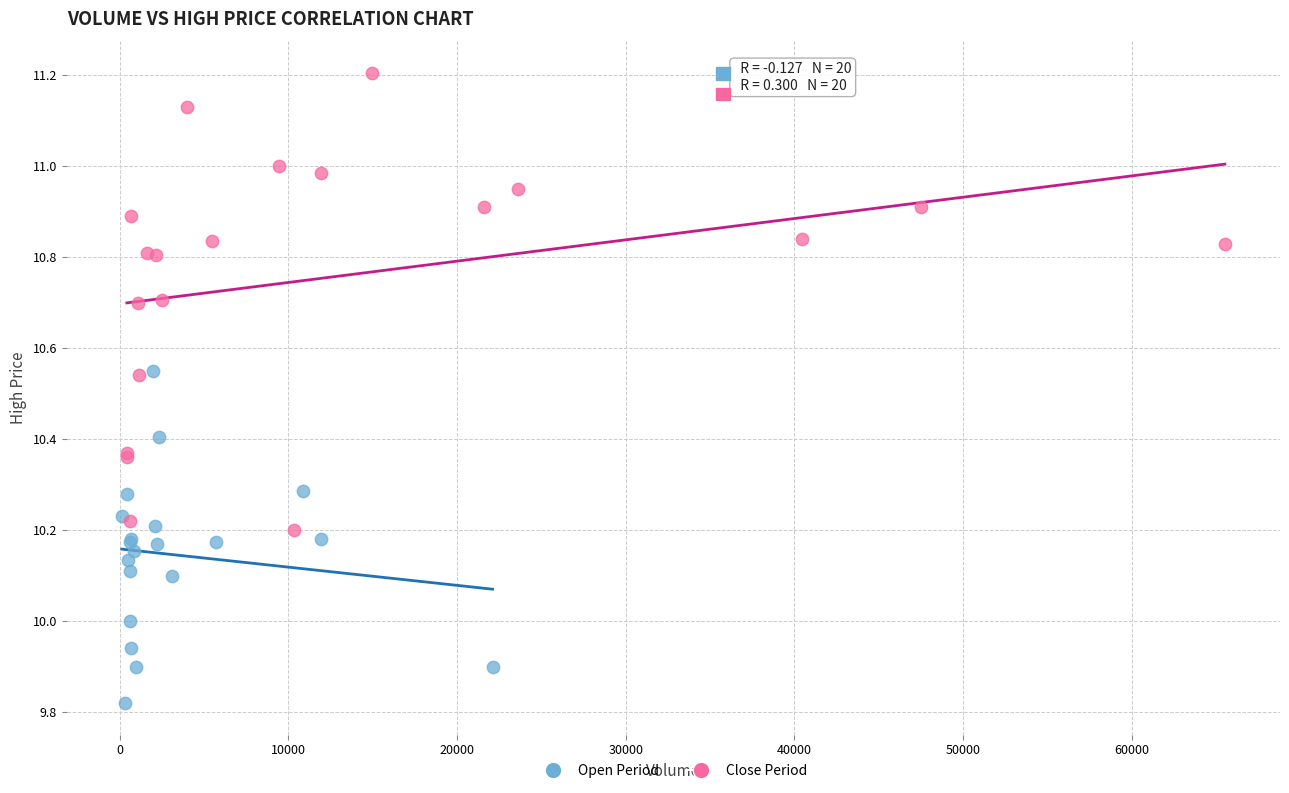

What are all the series names shown in the legend?

Open Period, Close Period